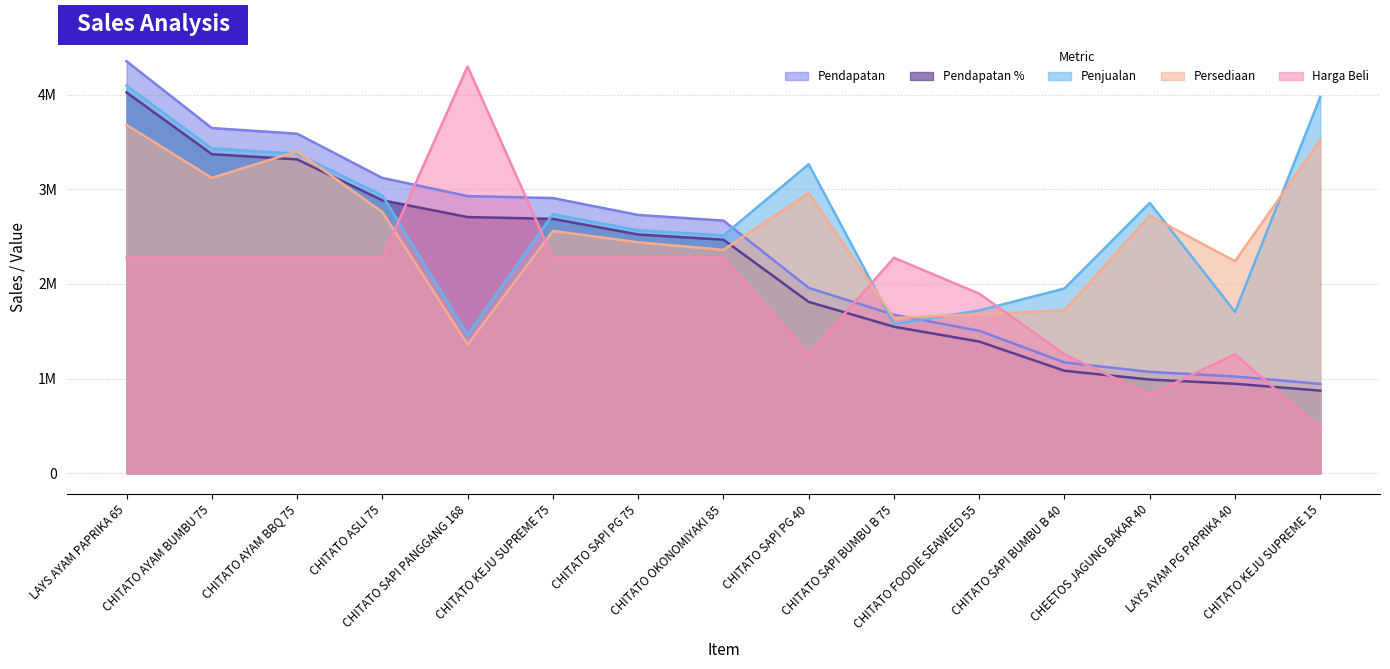

Reading right to left, list all the values displayed in this chart.

Pendapatan: CHITATO KEJU SUPREME 15=944300	LAYS AYAM PG PAPRIKA 40=1022400	CHEETOS JAGUNG BAKAR 40=1071000	CHITATO SAPI BUMBU B 40=1171200	CHITATO FOODIE SEAWEED 55=1505000	CHITATO SAPI BUMBU B 75=1674500	CHITATO SAPI PG 40=1958400	CHITATO OKONOMIYAKI 85=2669000	CHITATO SAPI PG 75=2728500	CHITATO KEJU SUPREME 75=2907000	CHITATO SAPI PANGGANG 168=2928000	CHITATO ASLI 75=3119500	CHITATO AYAM BBQ 75=3587000	CHITATO AYAM BUMBU 75=3646500	LAYS AYAM PAPRIKA 65=4352000
Penjualan: CHITATO KEJU SUPREME 15=3976000	LAYS AYAM PG PAPRIKA 40=1704000	CHEETOS JAGUNG BAKAR 40=2856000	CHITATO SAPI BUMBU B 40=1952000	CHITATO FOODIE SEAWEED 55=1720000	CHITATO SAPI BUMBU B 75=1576000	CHITATO SAPI PG 40=3264000	CHITATO OKONOMIYAKI 85=2512000	CHITATO SAPI PG 75=2568000	CHITATO KEJU SUPREME 75=2736000	CHITATO SAPI PANGGANG 168=1464000	CHITATO ASLI 75=2936000	CHITATO AYAM BBQ 75=3376000	CHITATO AYAM BUMBU 75=3432000	LAYS AYAM PAPRIKA 65=4096000
Persediaan: CHITATO KEJU SUPREME 15=3520000	LAYS AYAM PG PAPRIKA 40=2240000	CHEETOS JAGUNG BAKAR 40=2720000	CHITATO SAPI BUMBU B 40=1720000	CHITATO FOODIE SEAWEED 55=1680000	CHITATO SAPI BUMBU B 75=1640000	CHITATO SAPI PG 40=2960000	CHITATO OKONOMIYAKI 85=2360000	CHITATO SAPI PG 75=2440000	CHITATO KEJU SUPREME 75=2560000	CHITATO SAPI PANGGANG 168=1360000	CHITATO ASLI 75=2760000	CHITATO AYAM BBQ 75=3400000	CHITATO AYAM BUMBU 75=3120000	LAYS AYAM PAPRIKA 65=3680000
Harga Beli: CHITATO KEJU SUPREME 15=475800	LAYS AYAM PG PAPRIKA 40=1256700	CHEETOS JAGUNG BAKAR 40=829200	CHITATO SAPI BUMBU B 40=1256700	CHITATO FOODIE SEAWEED 55=1897200	CHITATO SAPI BUMBU B 75=2276400	CHITATO SAPI PG 40=1256700	CHITATO OKONOMIYAKI 85=2276400	CHITATO SAPI PG 75=2276400	CHITATO KEJU SUPREME 75=2276400	CHITATO SAPI PANGGANG 168=4297500	CHITATO ASLI 75=2276400	CHITATO AYAM BBQ 75=2276400	CHITATO AYAM BUMBU 75=2276400	LAYS AYAM PAPRIKA 65=2276400
Pendapatan %: CHITATO KEJU SUPREME 15=872800	LAYS AYAM PG PAPRIKA 40=945200	CHEETOS JAGUNG BAKAR 40=990000	CHITATO SAPI BUMBU B 40=1082800	CHITATO FOODIE SEAWEED 55=1391200	CHITATO SAPI BUMBU B 75=1548000	CHITATO SAPI PG 40=1810400	CHITATO OKONOMIYAKI 85=2467200	CHITATO SAPI PG 75=2522000	CHITATO KEJU SUPREME 75=2687200	CHITATO SAPI PANGGANG 168=2706400	CHITATO ASLI 75=2883600	CHITATO AYAM BBQ 75=3315600	CHITATO AYAM BUMBU 75=3370800	LAYS AYAM PAPRIKA 65=4022800